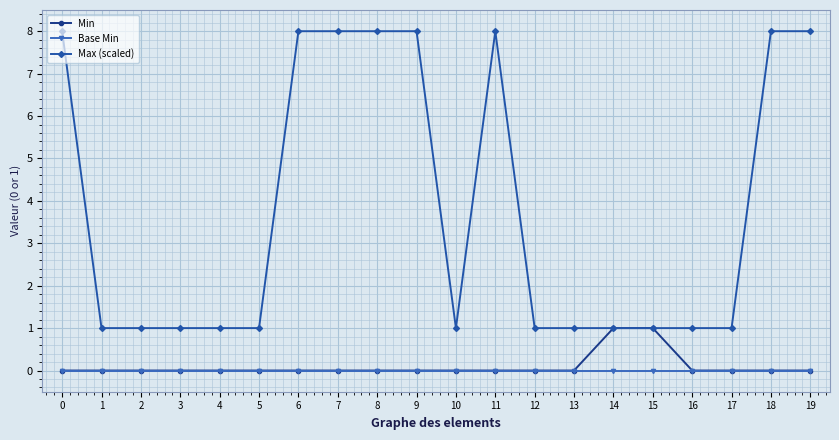

True or false: Max (scaled) has a value of 1 at 1.

True